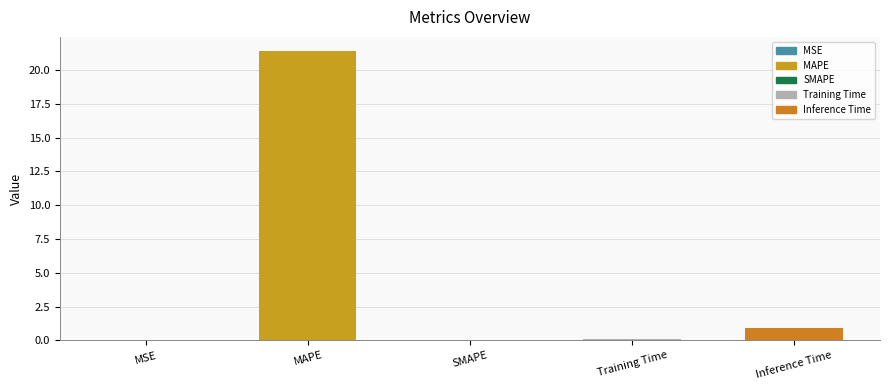

Reading right to left, transcribe all the data shown in this chart.

Inference Time=0.9	Training Time=0.1	SMAPE=0.0	MAPE=21.4	MSE=0.0